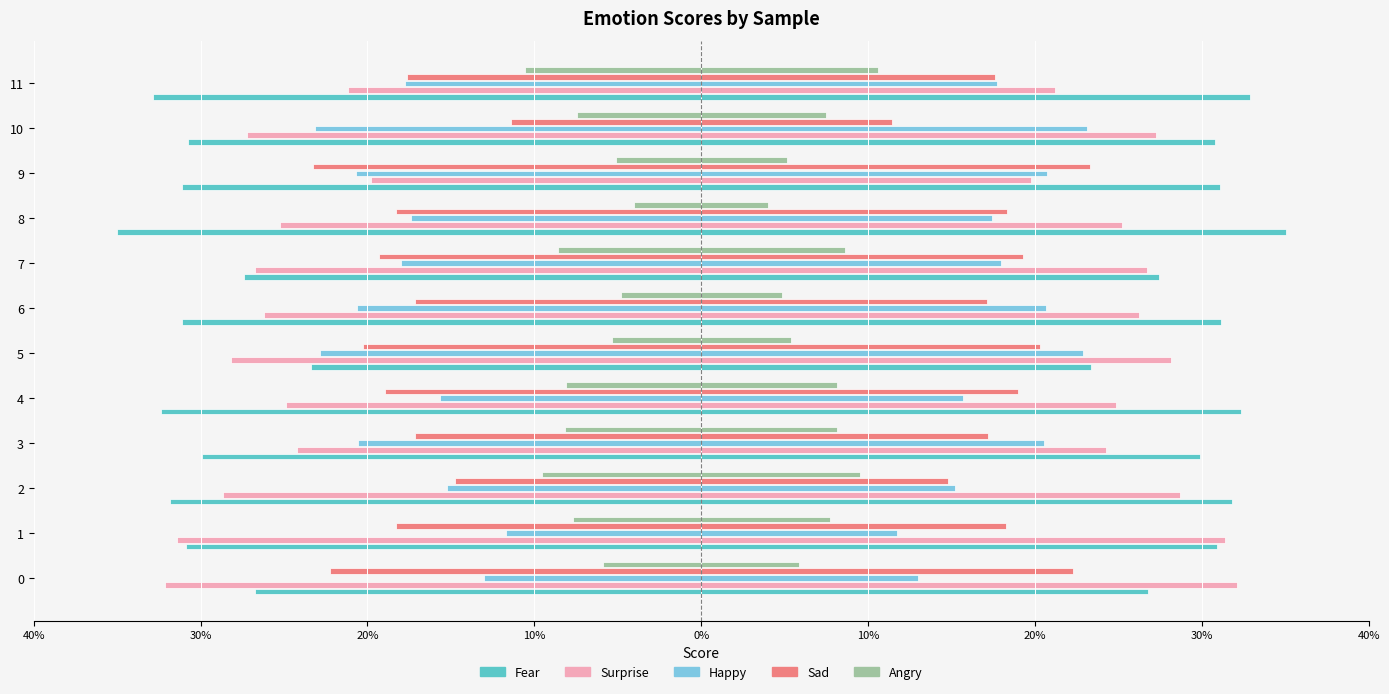

Reading right to left, transcribe all the data shown in this chart.

Fear: -0.3	-0.3	-0.3	-0.4	-0.3	-0.3	-0.2	-0.3	-0.3	-0.3	-0.3	-0.3
Surprise: -0.2	-0.3	-0.2	-0.3	-0.3	-0.3	-0.3	-0.2	-0.2	-0.3	-0.3	-0.3
Happy: -0.2	-0.2	-0.2	-0.2	-0.2	-0.2	-0.2	-0.2	-0.2	-0.2	-0.1	-0.1
Sad: -0.2	-0.1	-0.2	-0.2	-0.2	-0.2	-0.2	-0.2	-0.2	-0.1	-0.2	-0.2
Angry: -0.1	-0.1	-0.1	-0.0	-0.1	-0.0	-0.1	-0.1	-0.1	-0.1	-0.1	-0.1